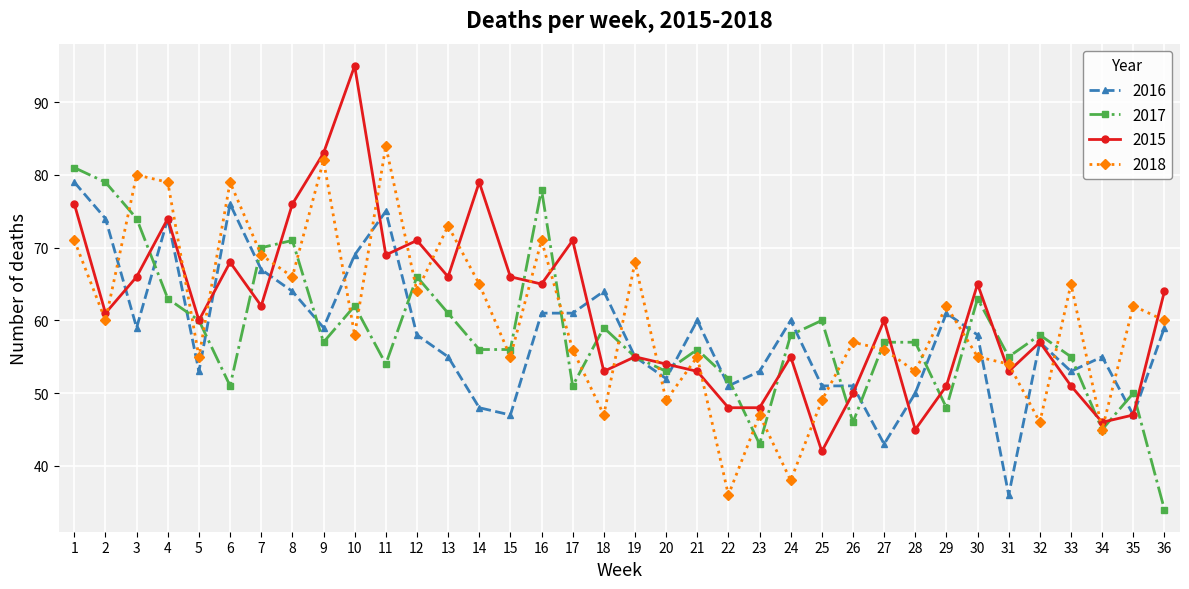

At which category does 2017 reach its first local peak?

8